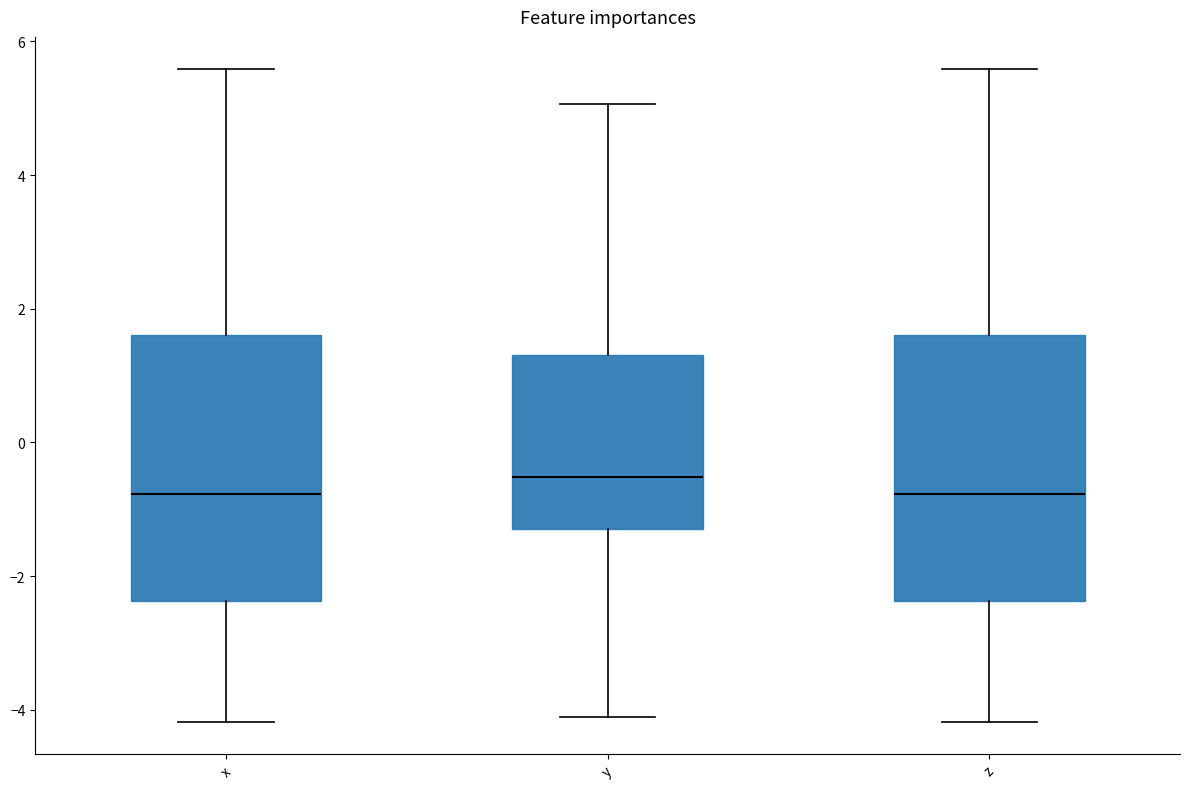

Where does the median line of the box for x sit on the y-axis? The values are not printed on the chart, so give them approximately, as read against the axis.

-0.8